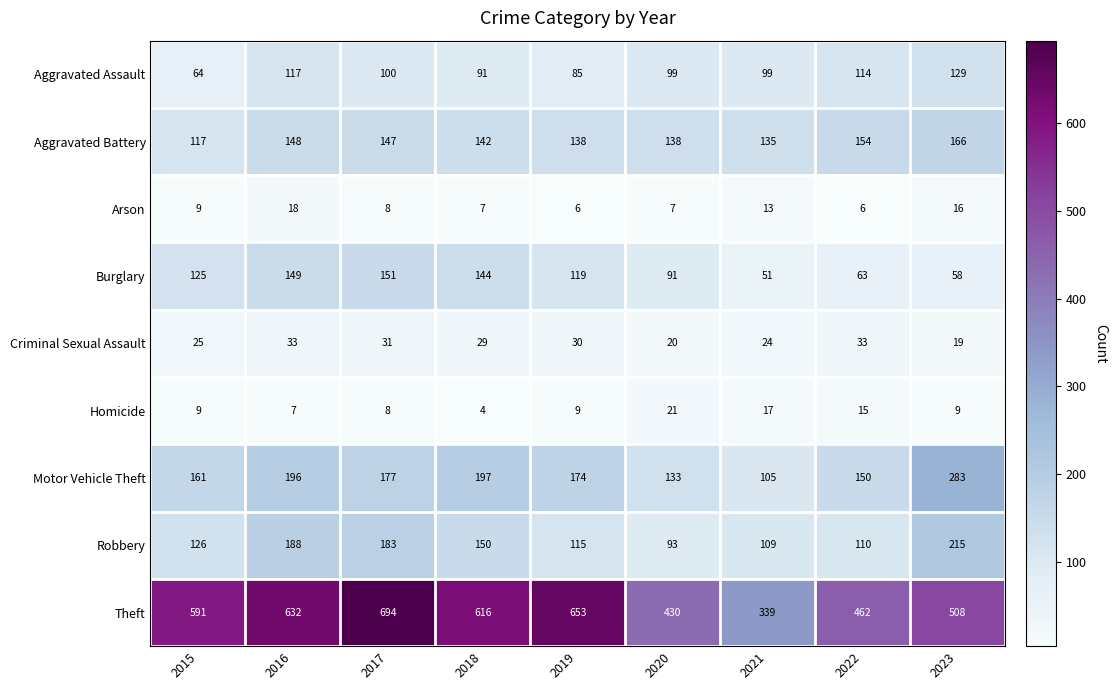

Is it true that Arson equals 6 at 2019?

True